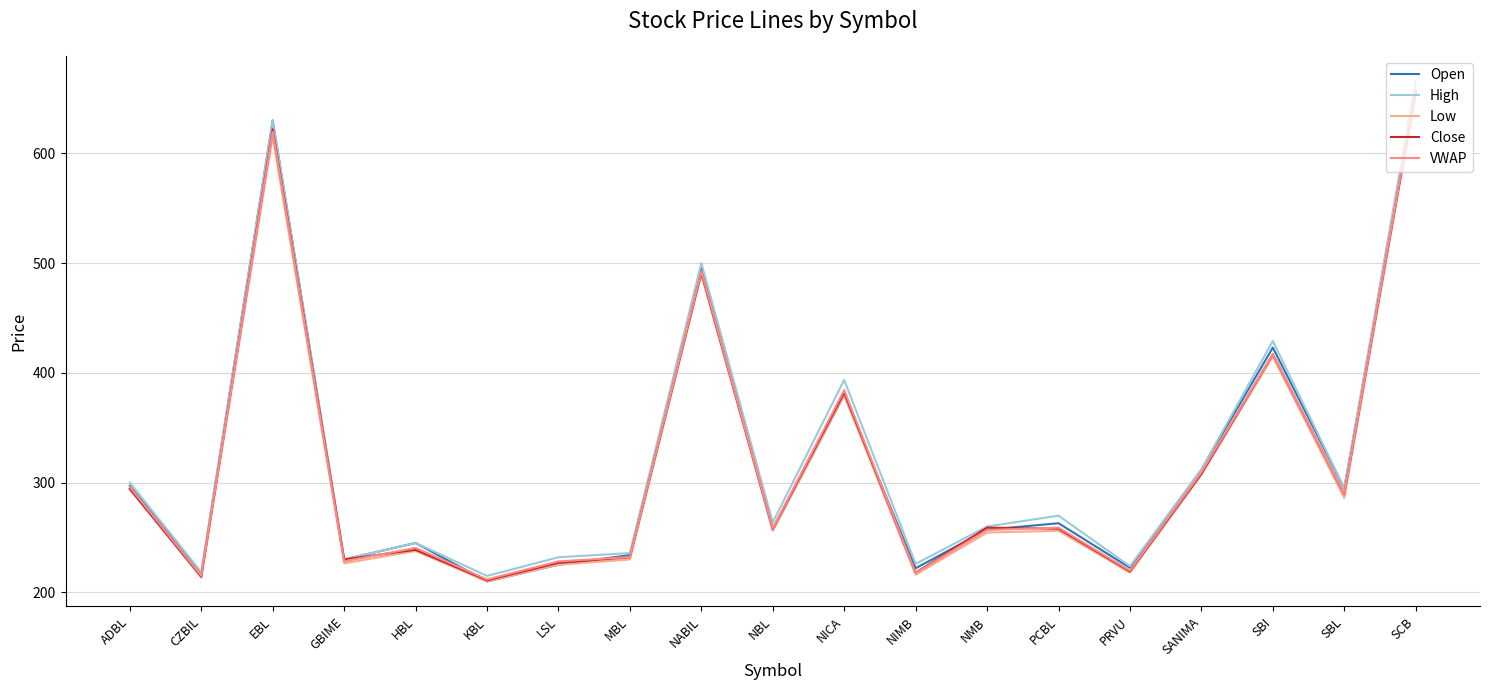

What is the difference between the second highest and minimum values in the VWAP series?

407.8